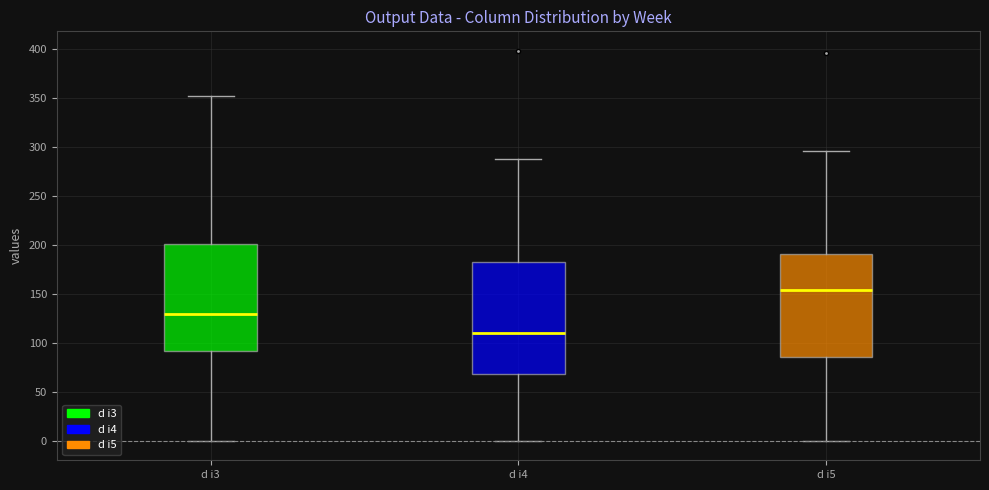

Which box has the highest median line?

d i5